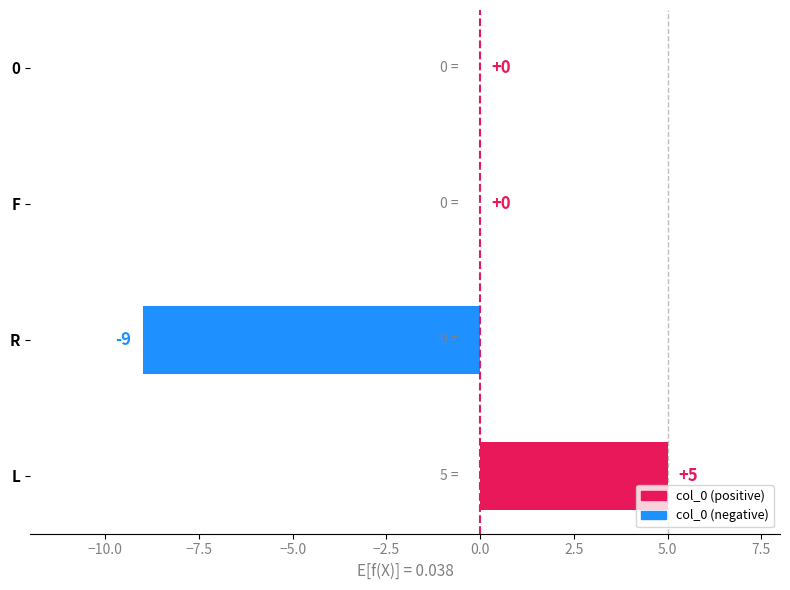

True or false: the data shows 7 at F.

False